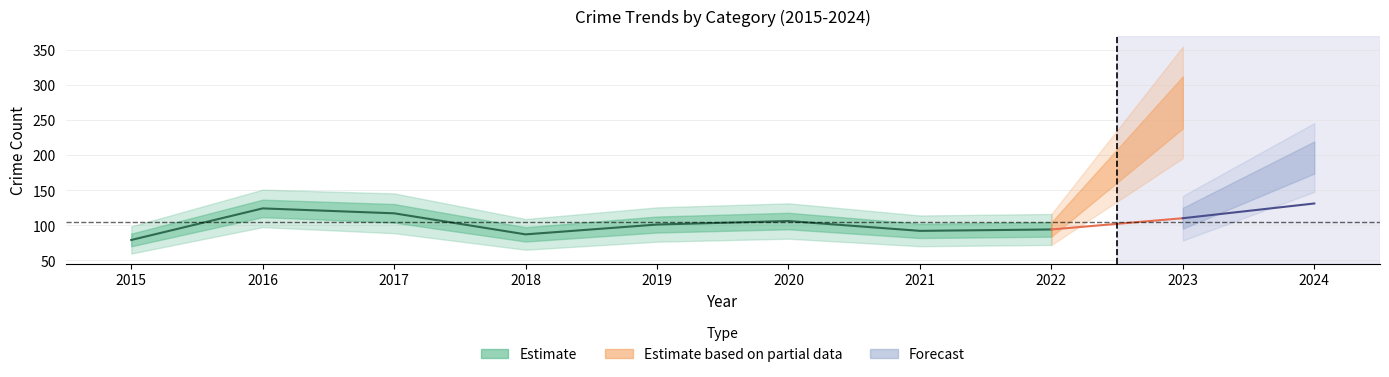

Between 2018 and 2016, which is larger?

2016